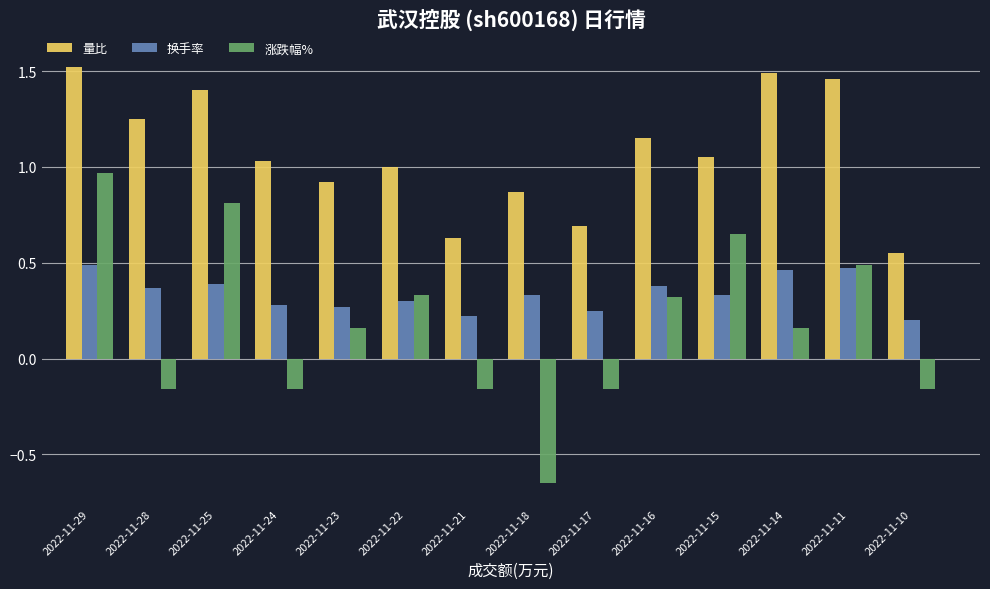

At how many categories does at least one series exceed 0?

14